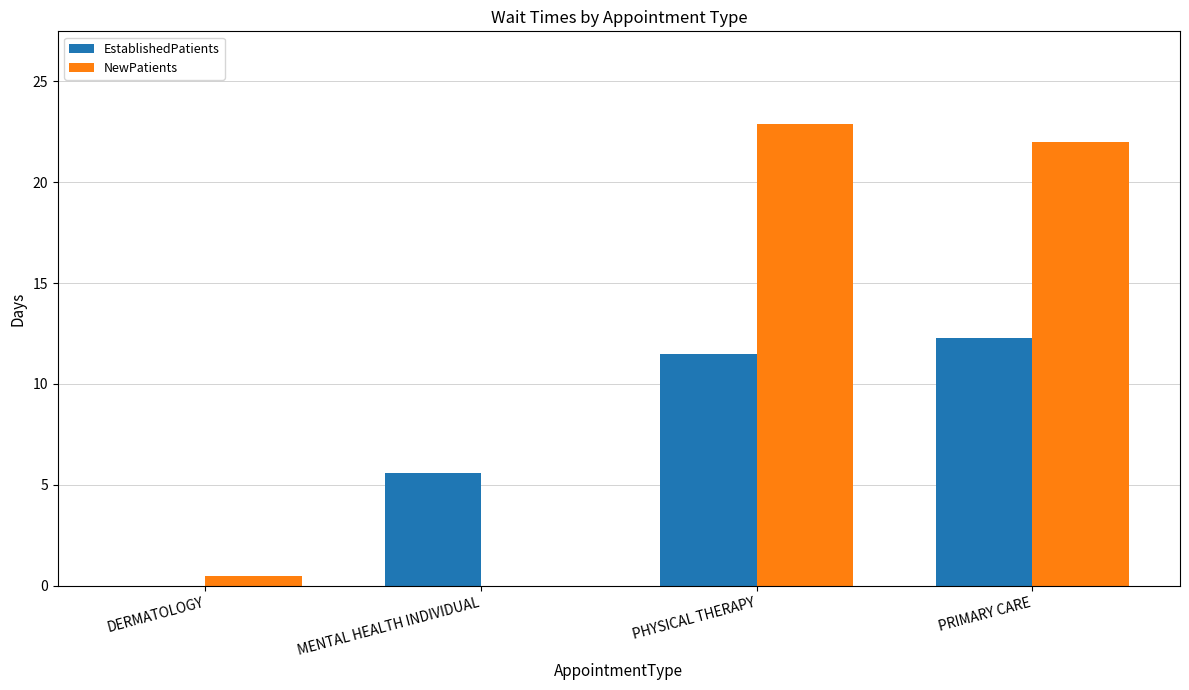

Which series has the largest total across all categories?

NewPatients